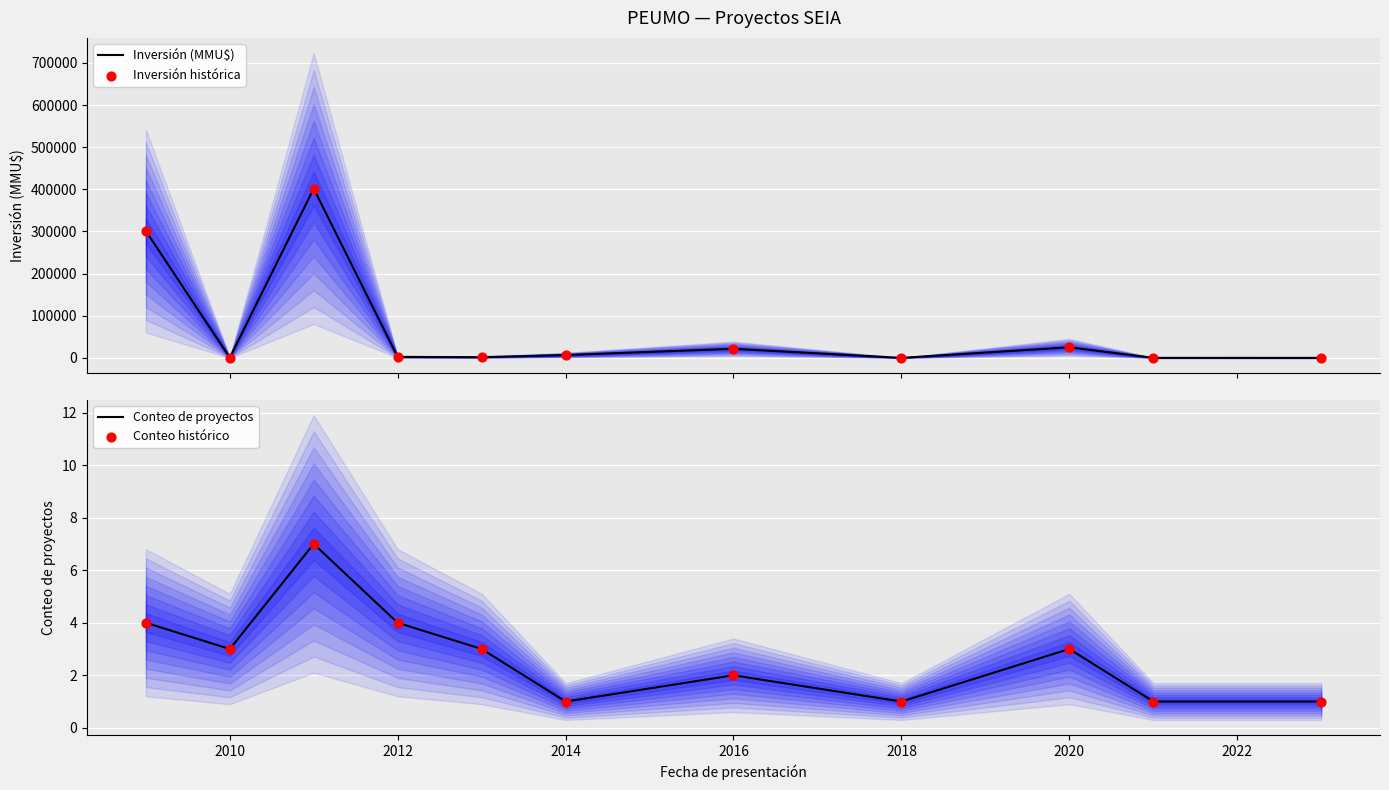

Which series reaches the maximum Y coordinate?

Inversión (MMU$)